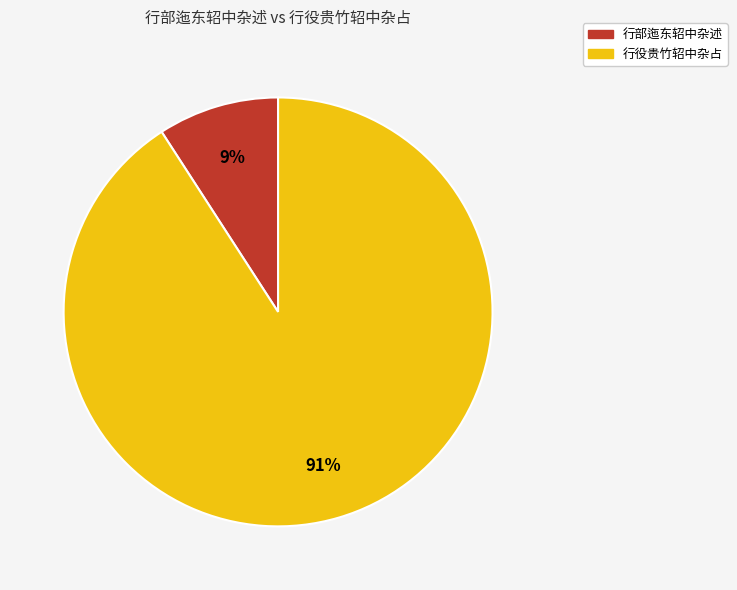

To the nearest percent, what portion does 行部迤东轺中杂述 represent?

9%